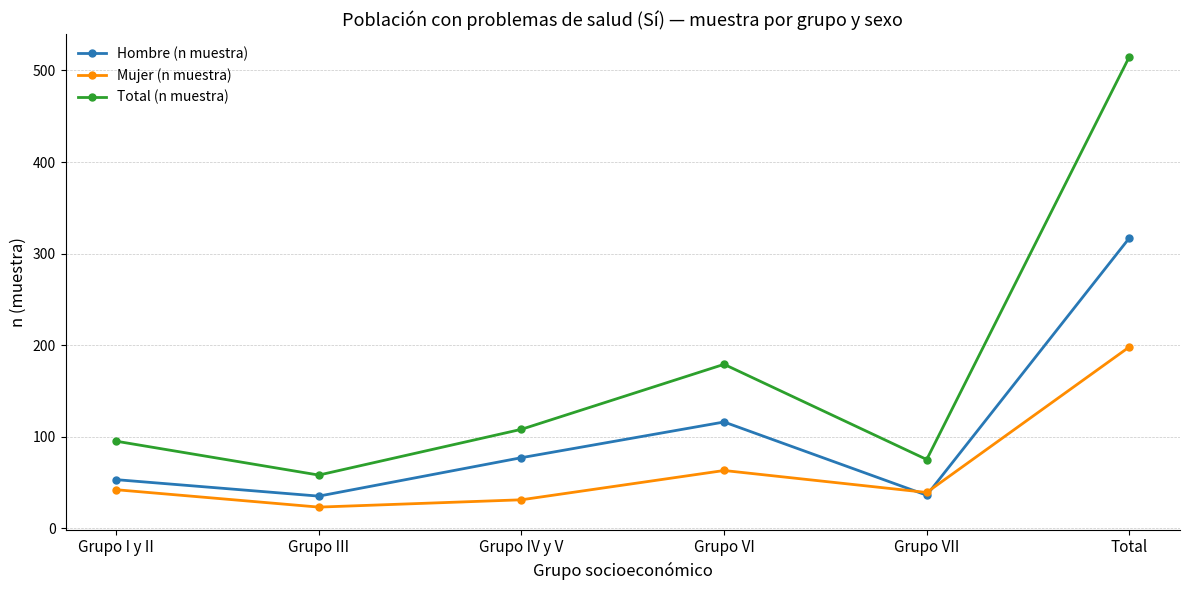

What is the minimum value shown in the chart?

23